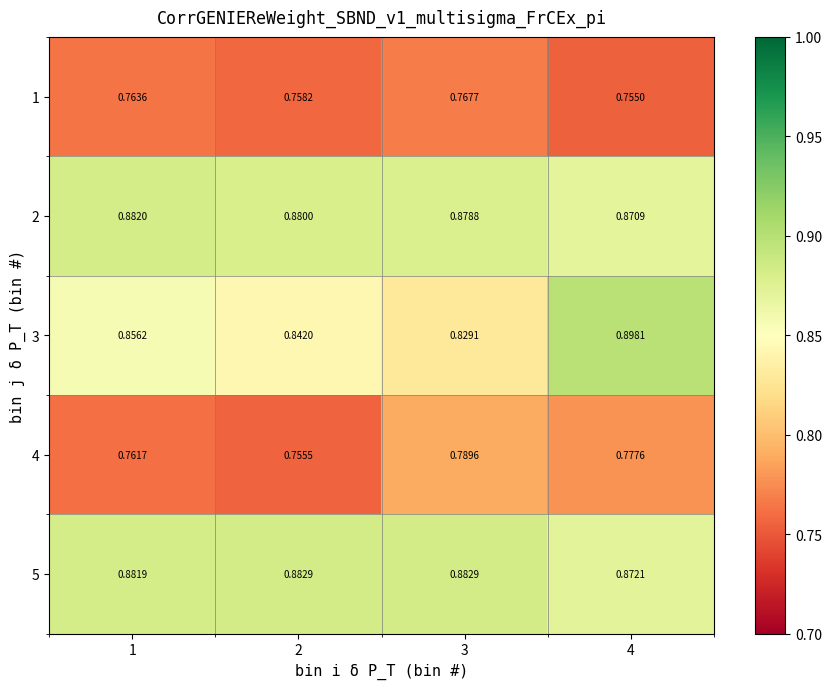

Is the value of 4 at 1 greater than the value of 5 at 1?

No